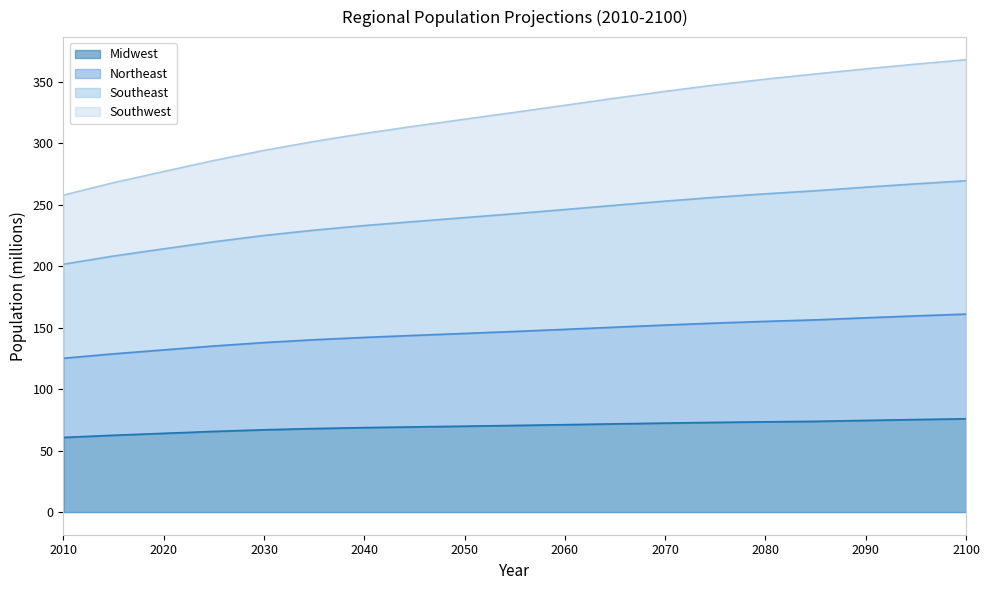

How many lines are shown in the chart?

4